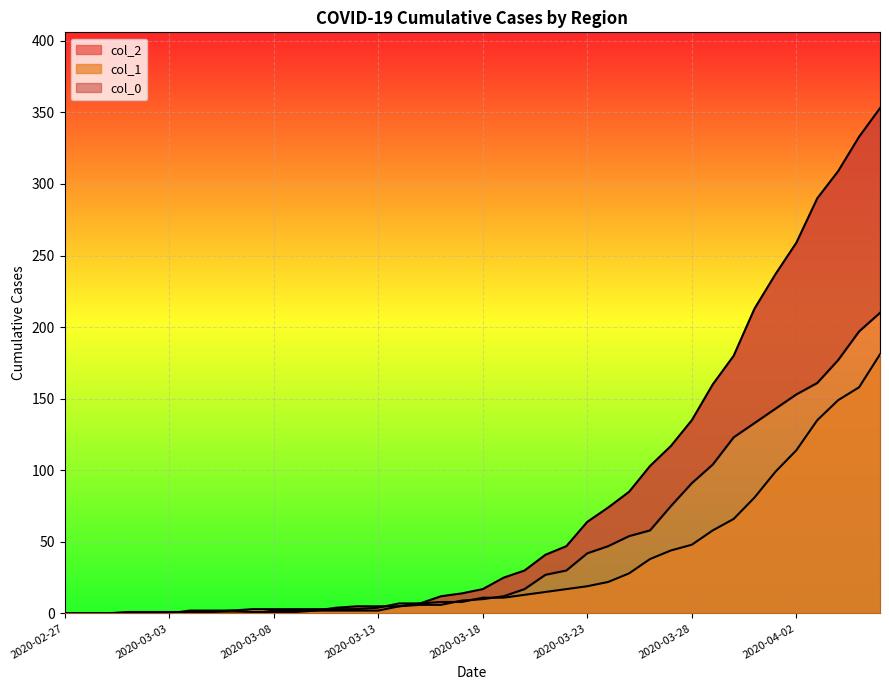

True or false: col_2 has a value of 58 at 2020-03-26.

True